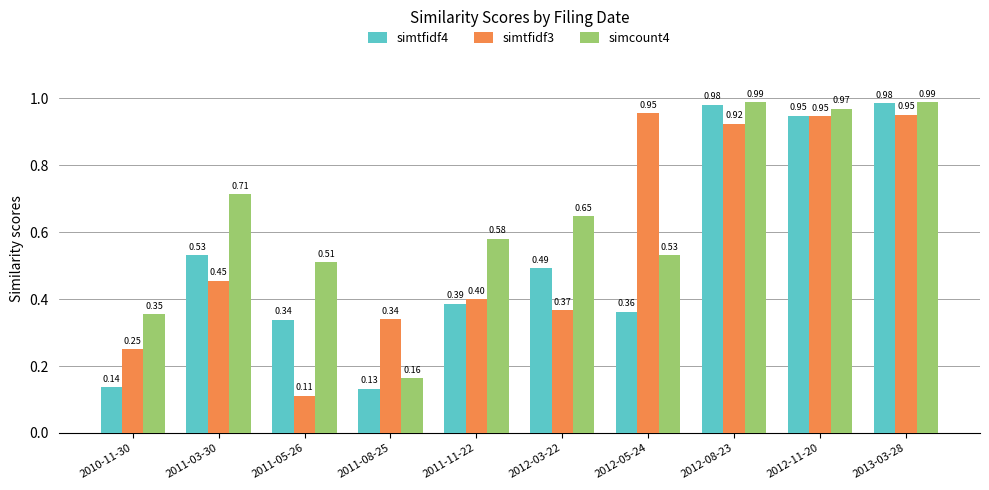

The simcount4 series shows 0.4 at 2012-08-23. True or false?

False